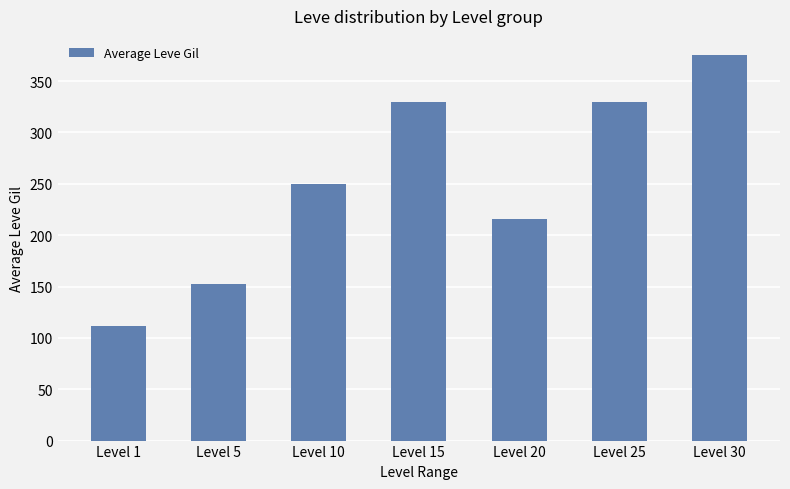

Between Level 10 and Level 25, which is larger?

Level 25